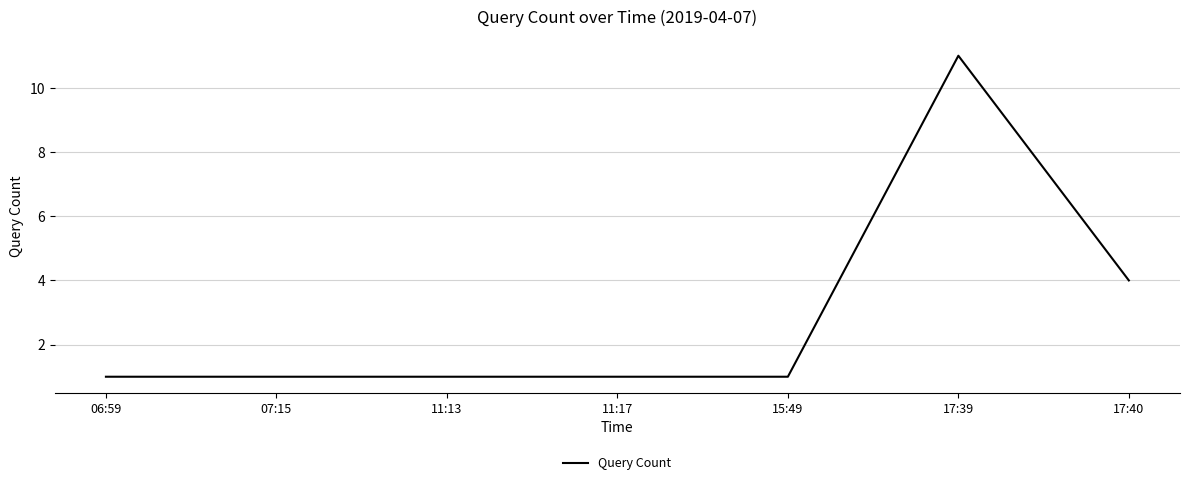

Reading left to right, transcribe all the data shown in this chart.

06:59=1	07:15=1	11:13=1	11:17=1	15:49=1	17:39=11	17:40=4